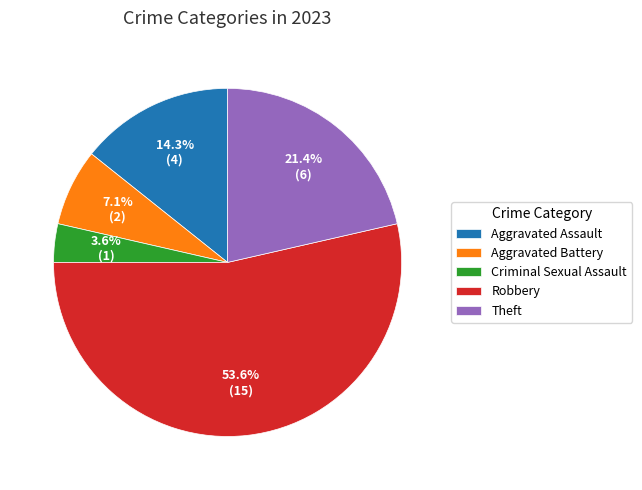

Do Aggravated Battery and Aggravated Assault together represent more than half of the pie?

No